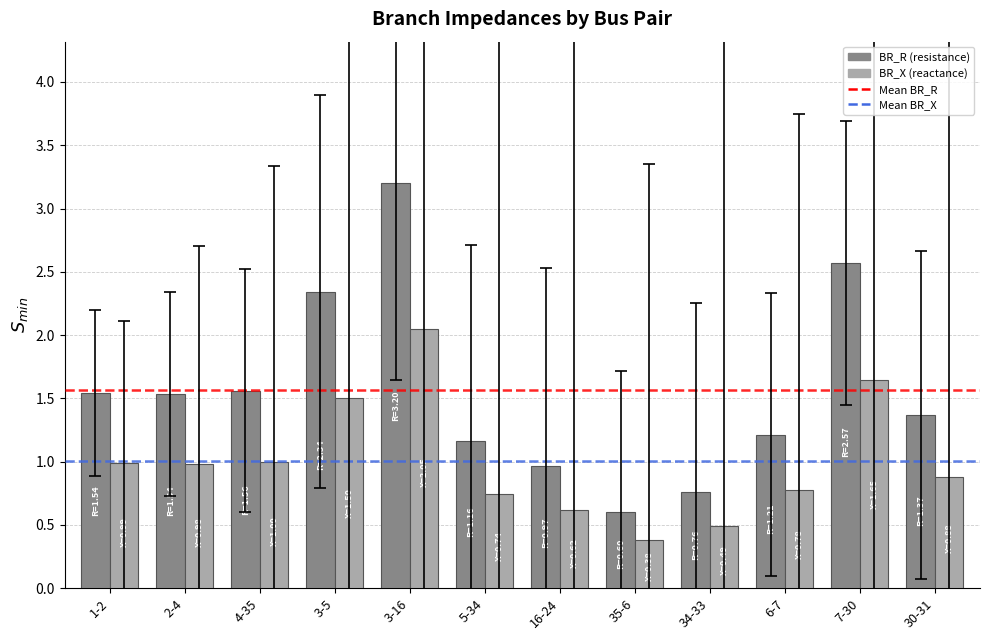

Count the number of categories in the chart.

12